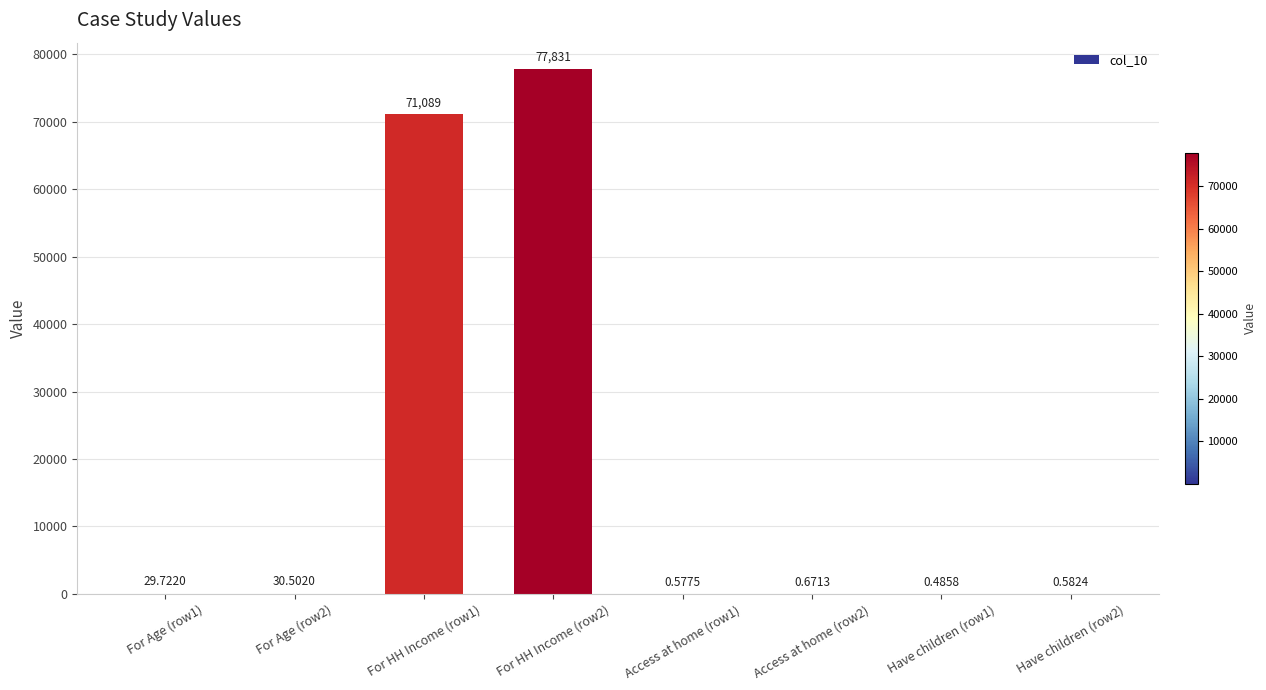

Which label corresponds to the largest value in the chart?

For HH Income (row2)